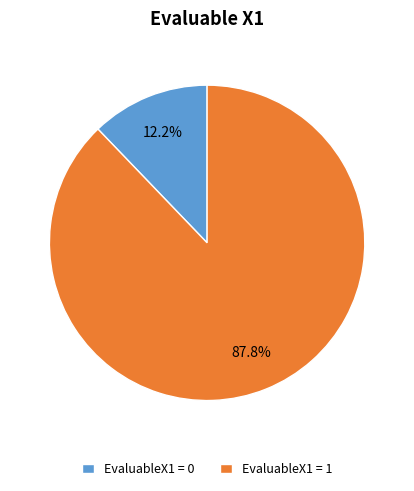

How many slices are in this pie chart?

2